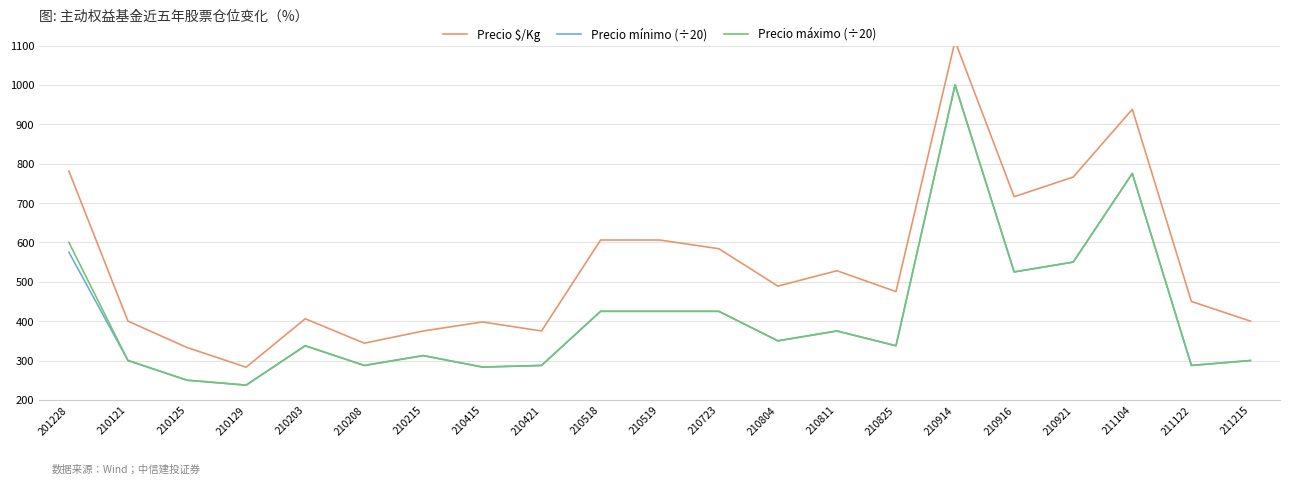

What are all the series names shown in the legend?

Precio $/Kg, Precio mínimo (÷20), Precio máximo (÷20)